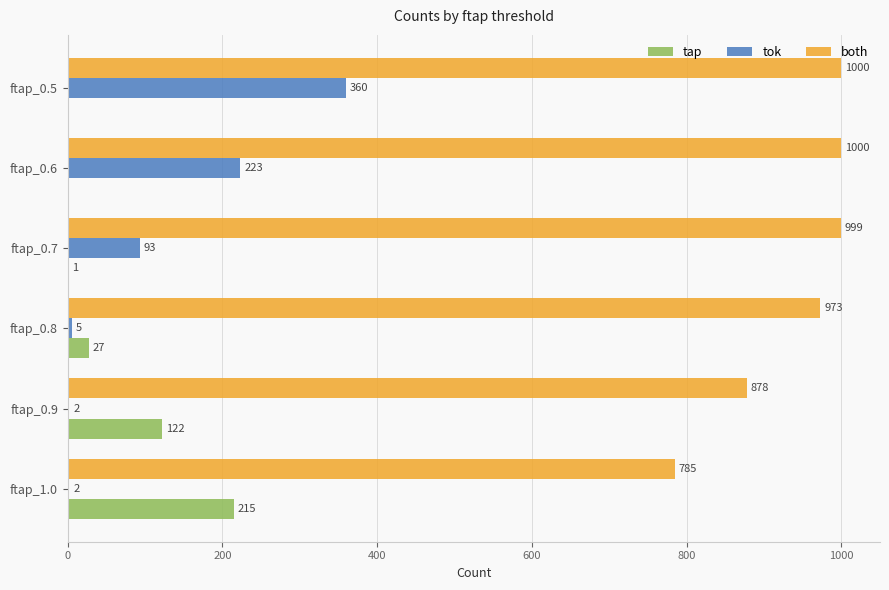

The tok series shows 238 at ftap_0.5. True or false?

False